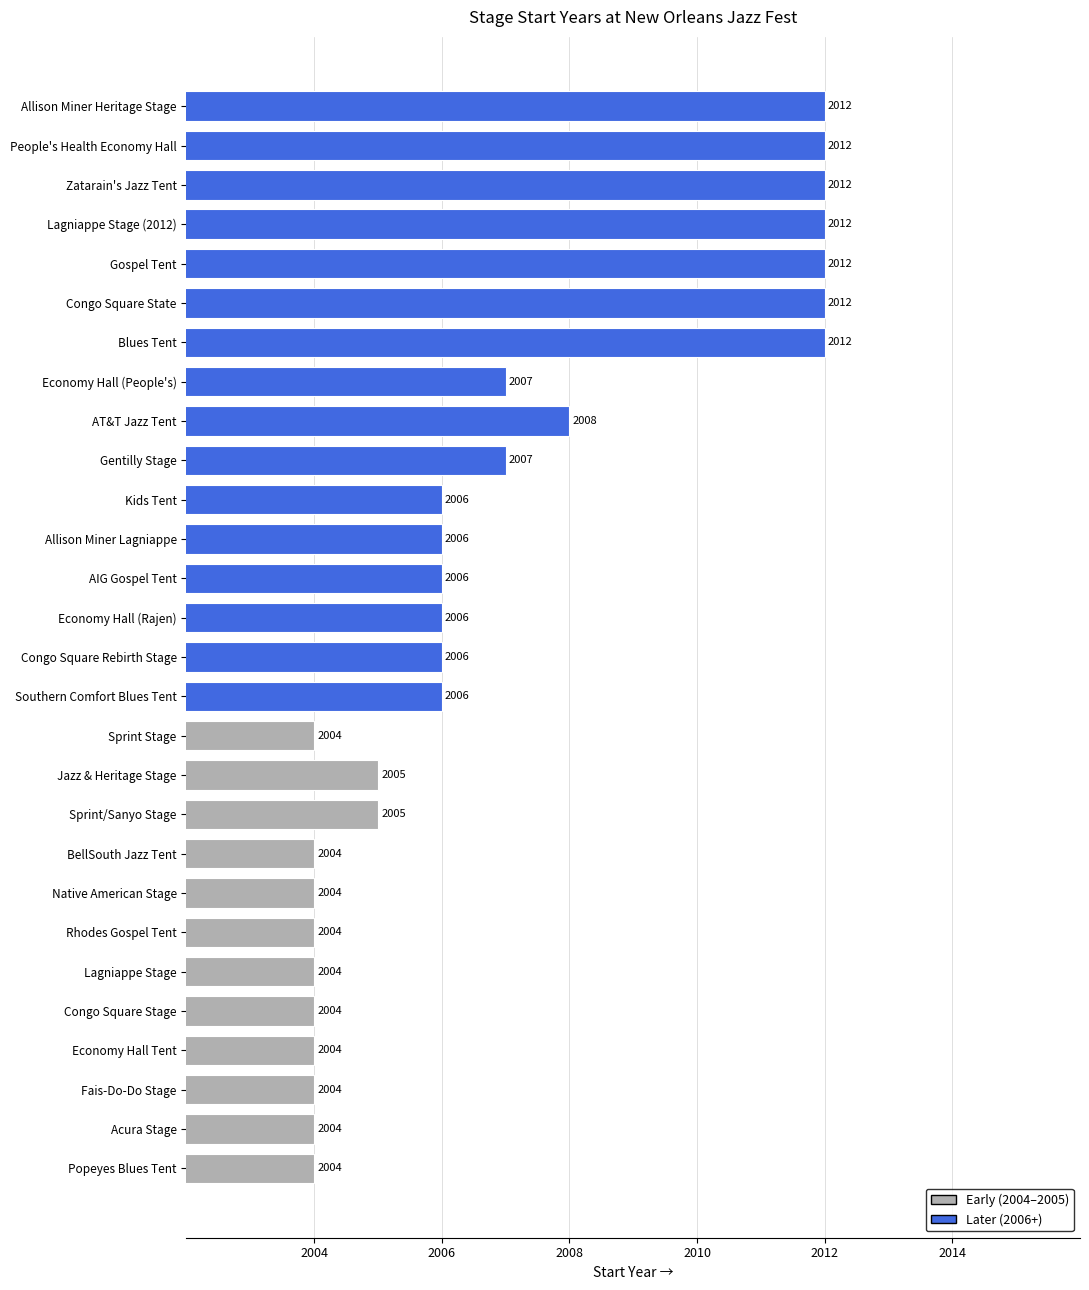

How many values are between 2004 and 2012?

28